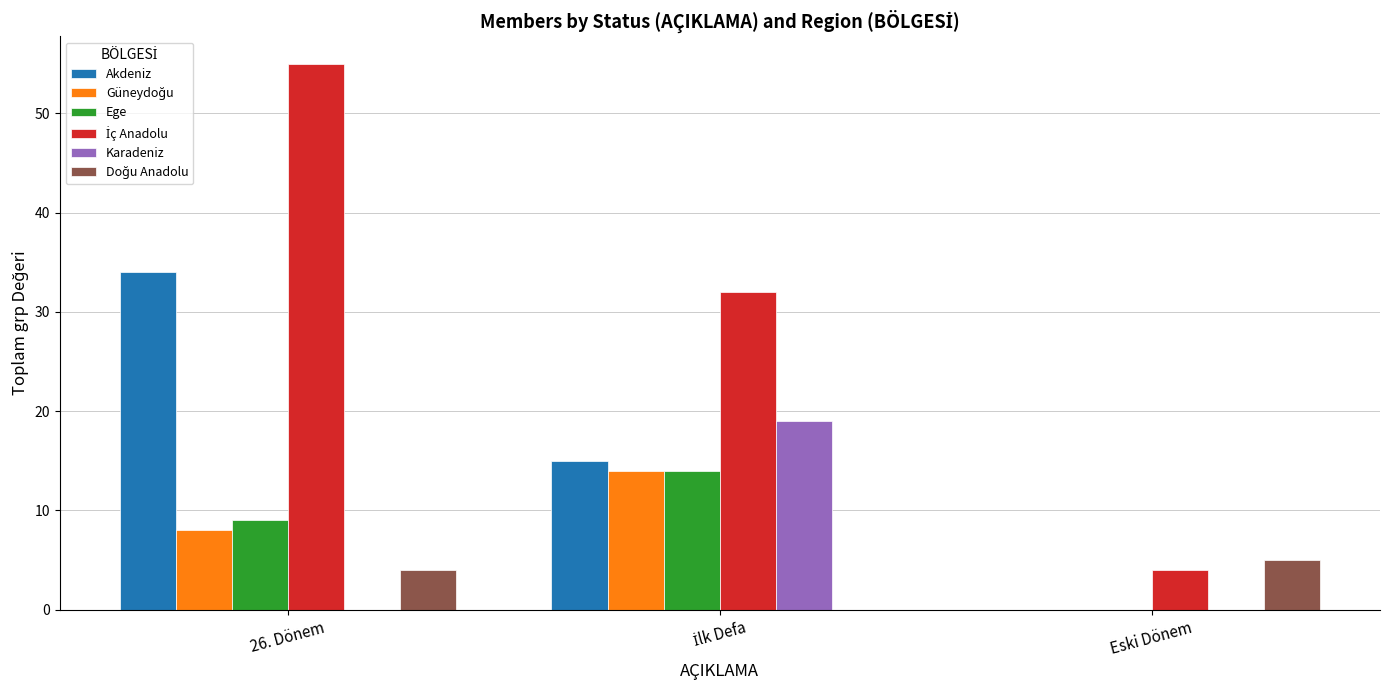

Which category has the highest value across all series?

26. Dönem